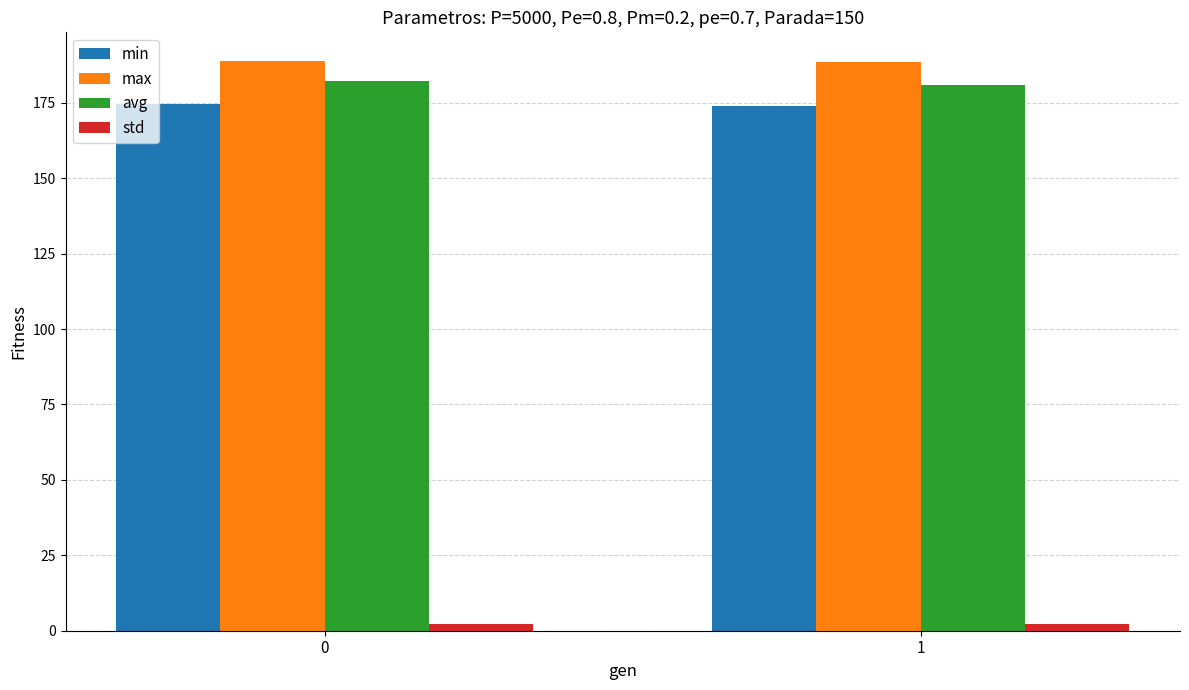

What is the sum of all std values?

4.3